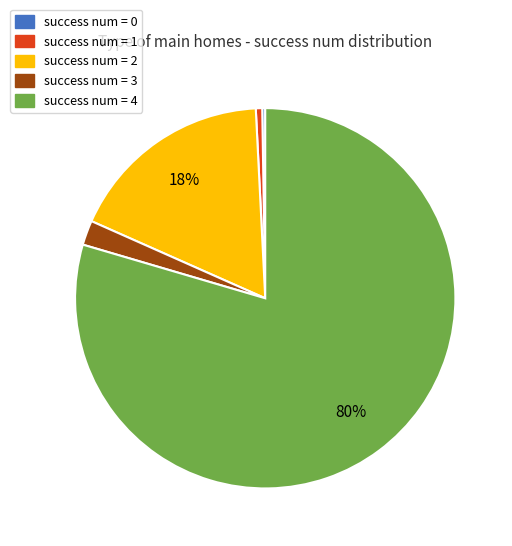

To the nearest percent, what is the average slice percentage?

20%